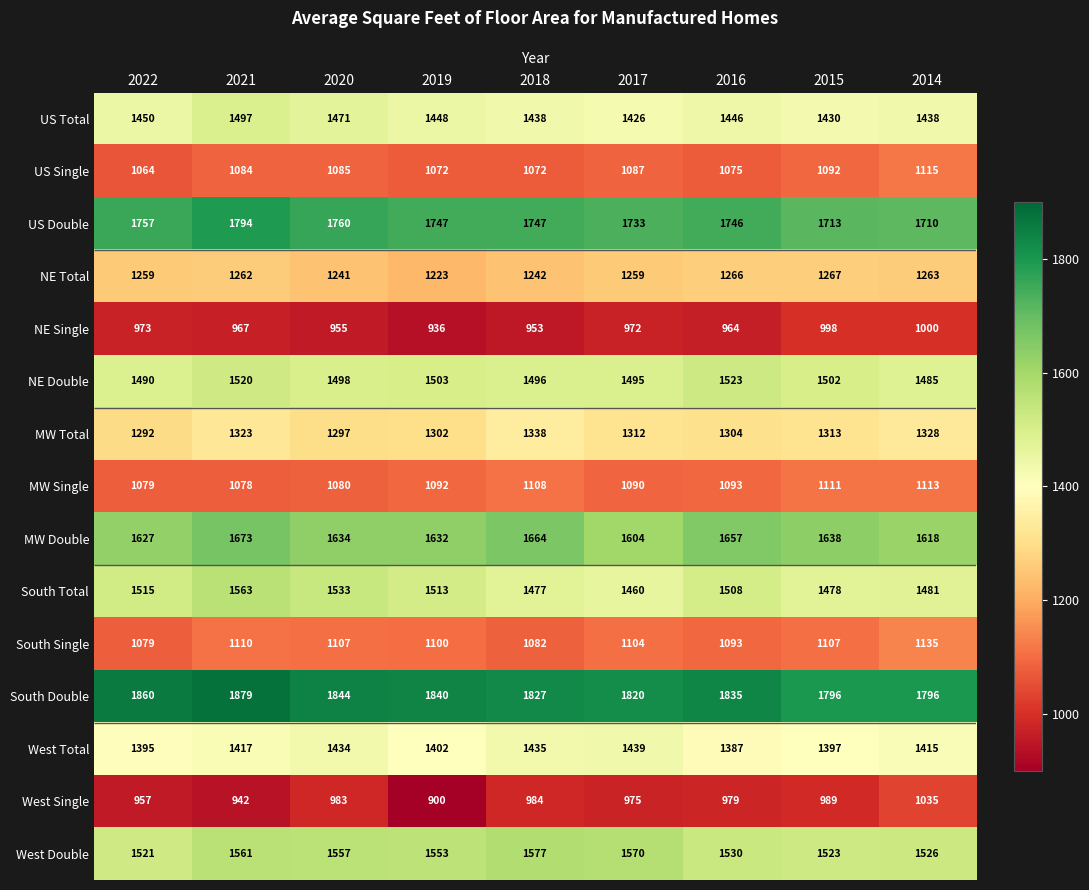

What is the lowest value of the US Single series?

1064